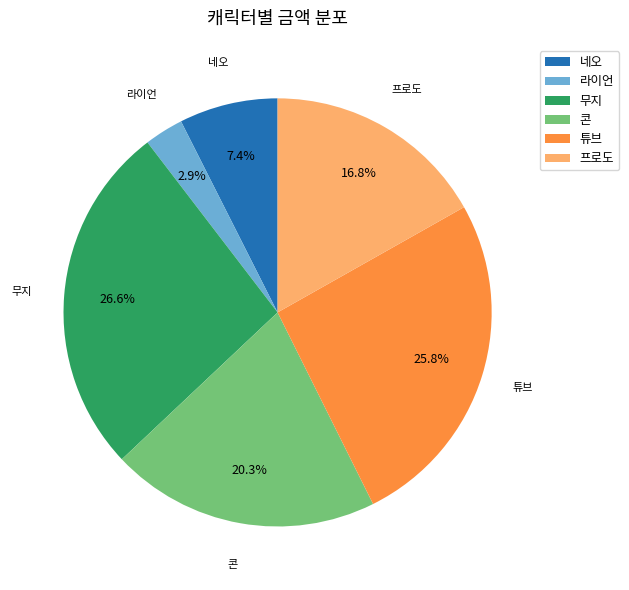

Does 콘 account for over 50% of the chart?

No